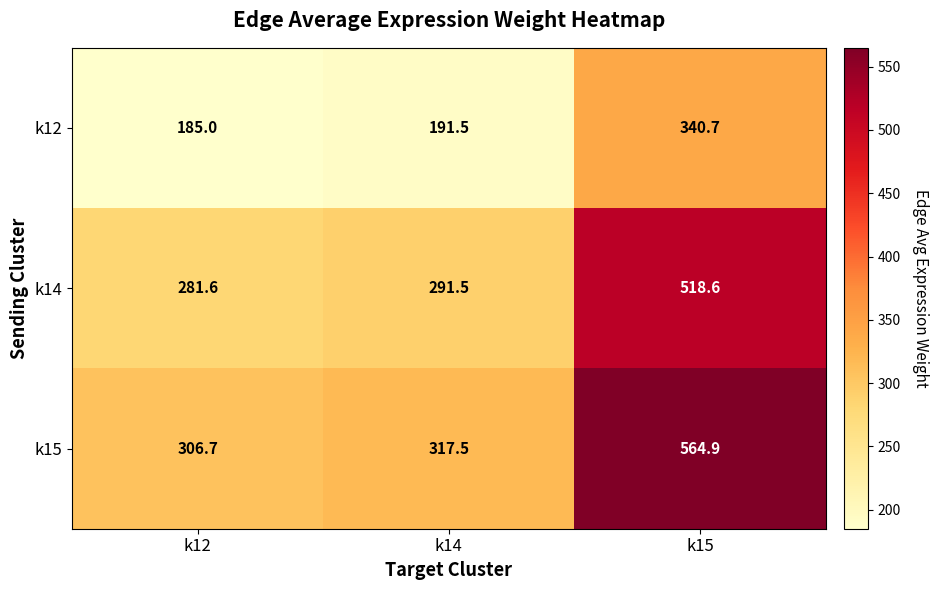

Reading right to left, extract all data points from this chart.

k12: 340.7	191.5	185.0
k14: 518.6	291.5	281.6
k15: 564.9	317.5	306.7